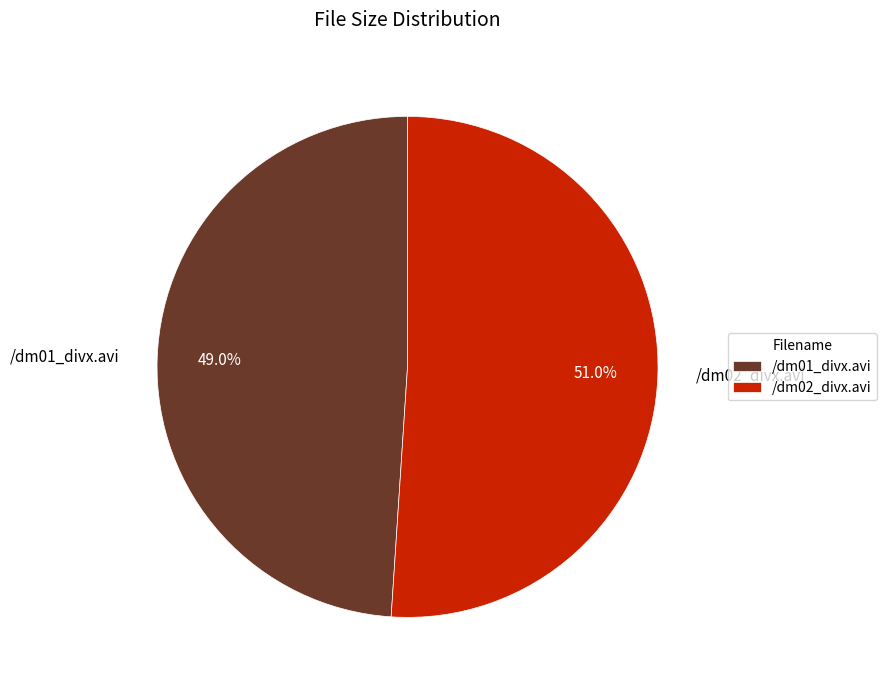

True or false: /dm01_divx.avi accounts for 54% of the total.

False